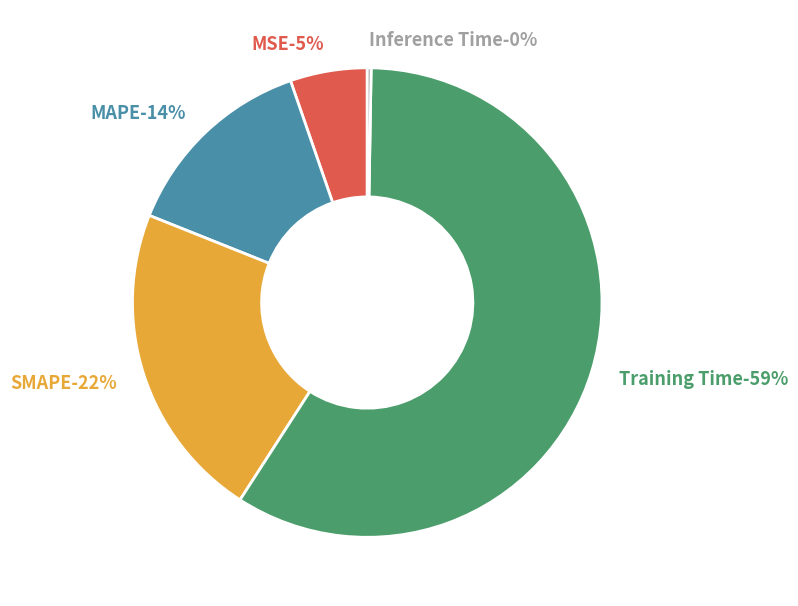

What is the majority slice?

Training Time